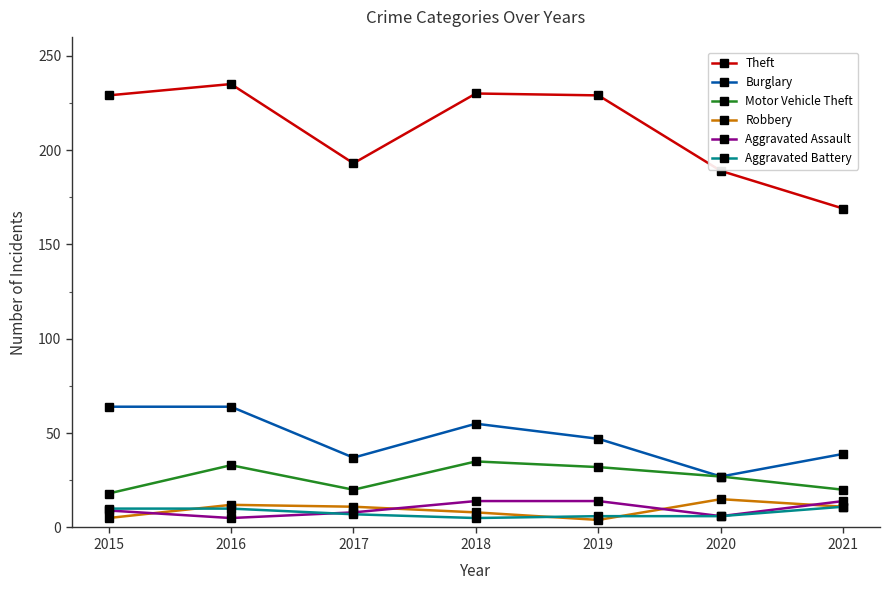

True or false: Theft has a value of 284 at 2020.

False